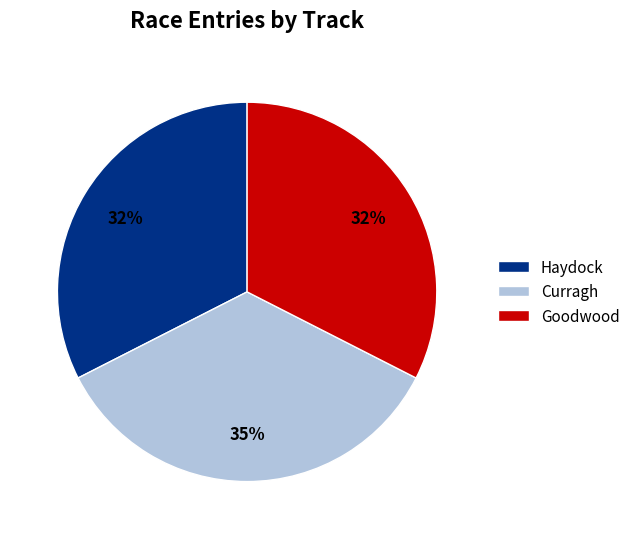

Does Haydock represent more than half of the total?

No